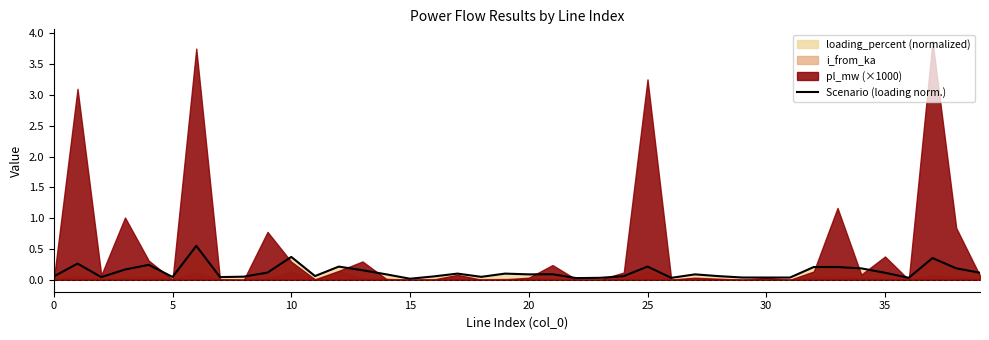

The chart shows a value of 0.1 at 14. True or false?

False